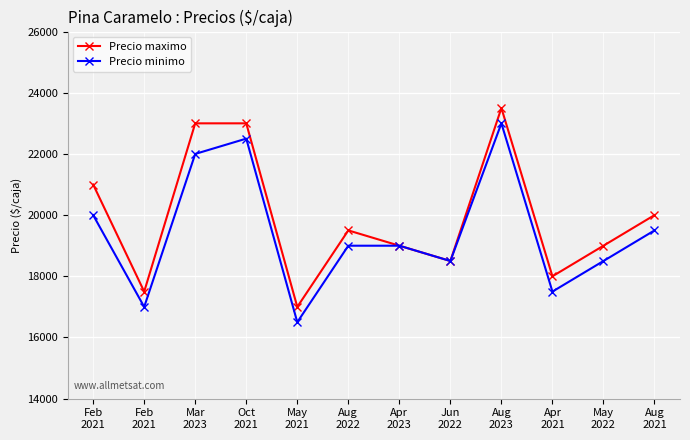

How many data points does each series have?

12